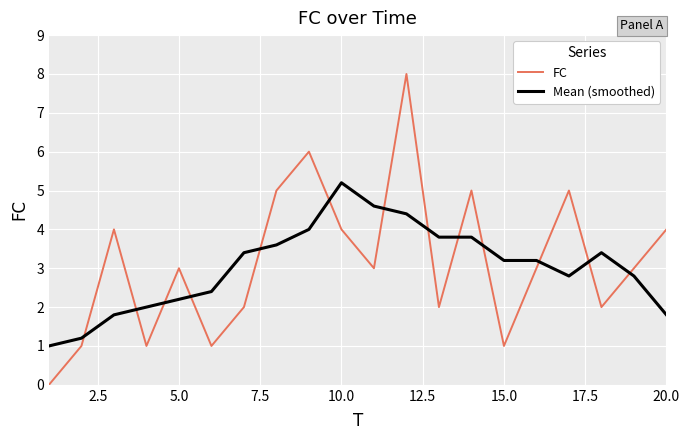

What is the difference between the maximum and minimum values in the FC series?

8.0